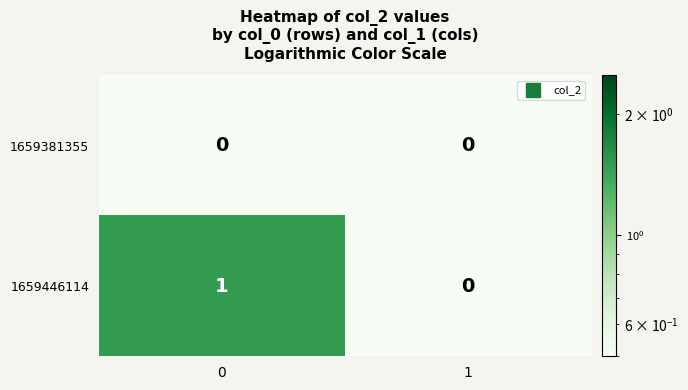

What is the total value across all series at 0?

1